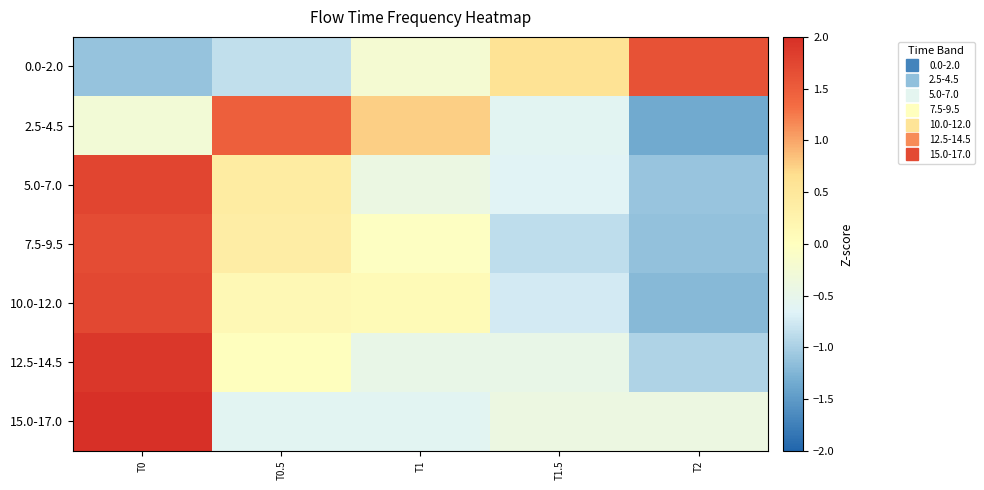

At T0.5, list the series in order from largest to smallest.

2.5-4.5, 5.0-7.0, 7.5-9.5, 10.0-12.0, 12.5-14.5, 15.0-17.0, 0.0-2.0